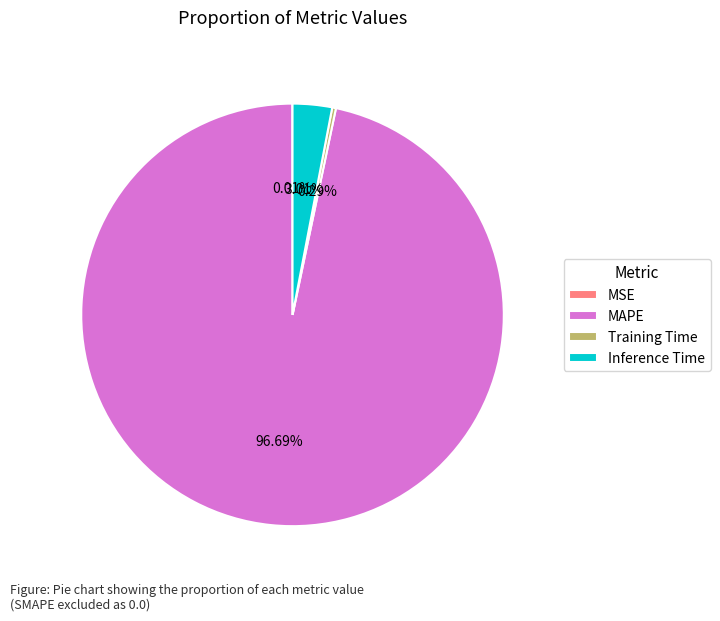

The Inference Time slice represents 3% of the pie. True or false?

True